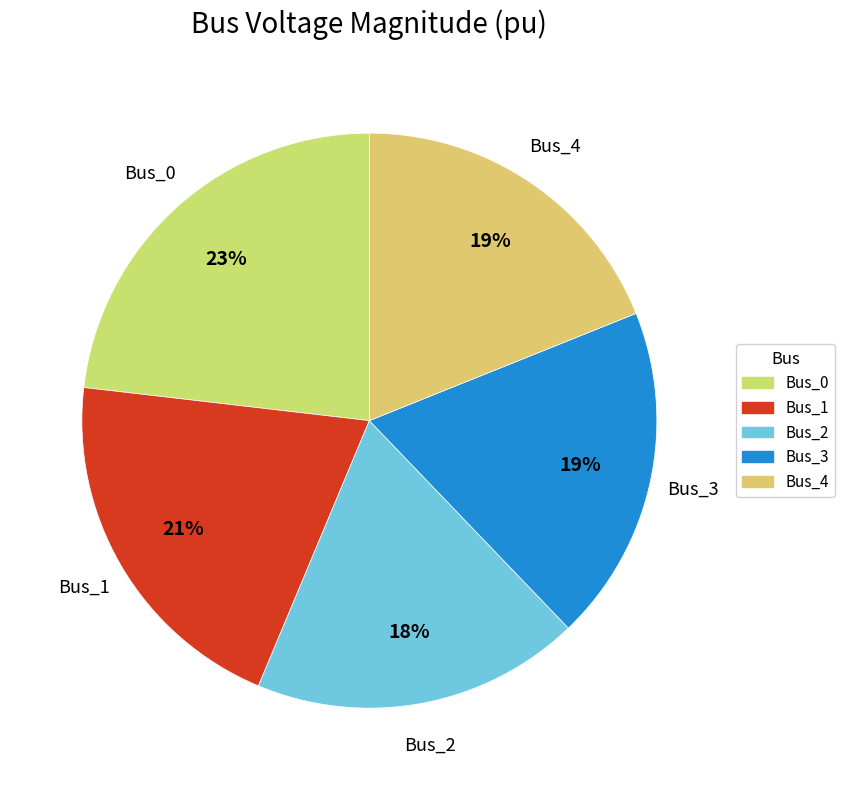

To the nearest percent, what percentage of the pie is Bus_0?

23%